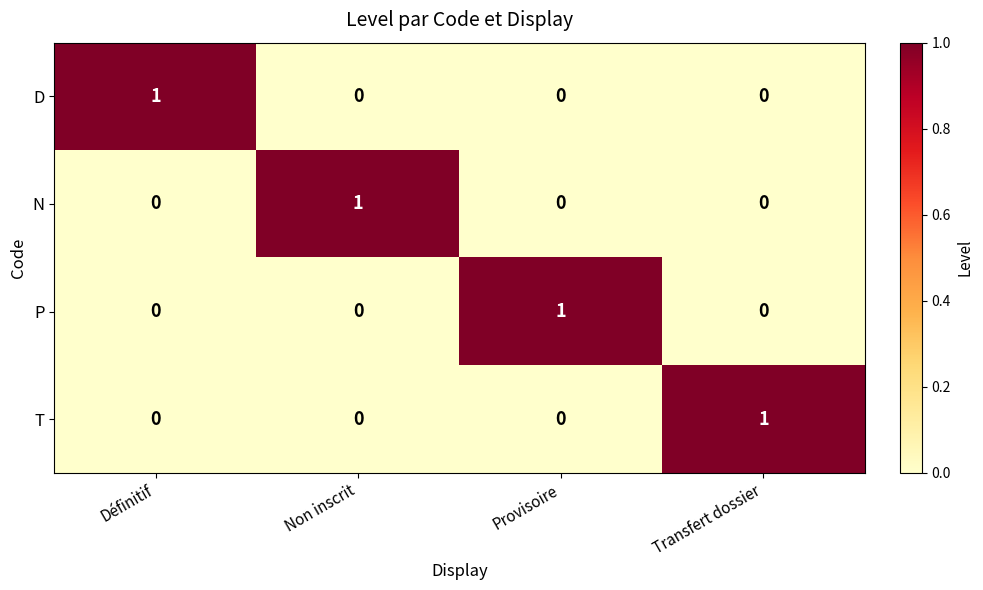

At how many categories does at least one series exceed 0?

4